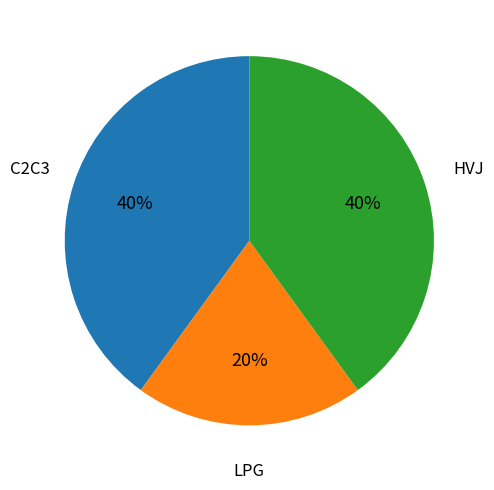

How many segments does this pie chart have?

3